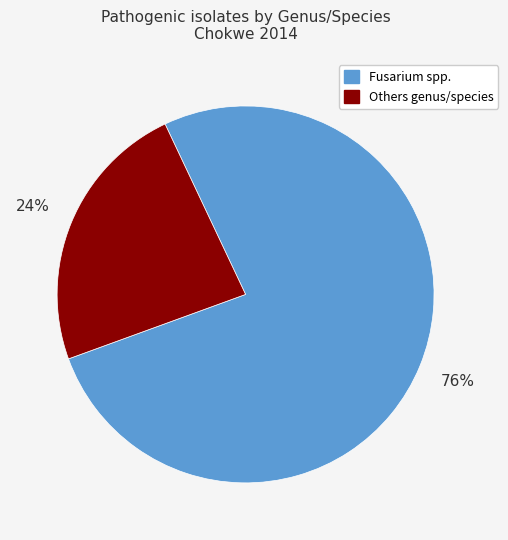

To the nearest percent, what percentage of the pie is Others genus/species?

24%